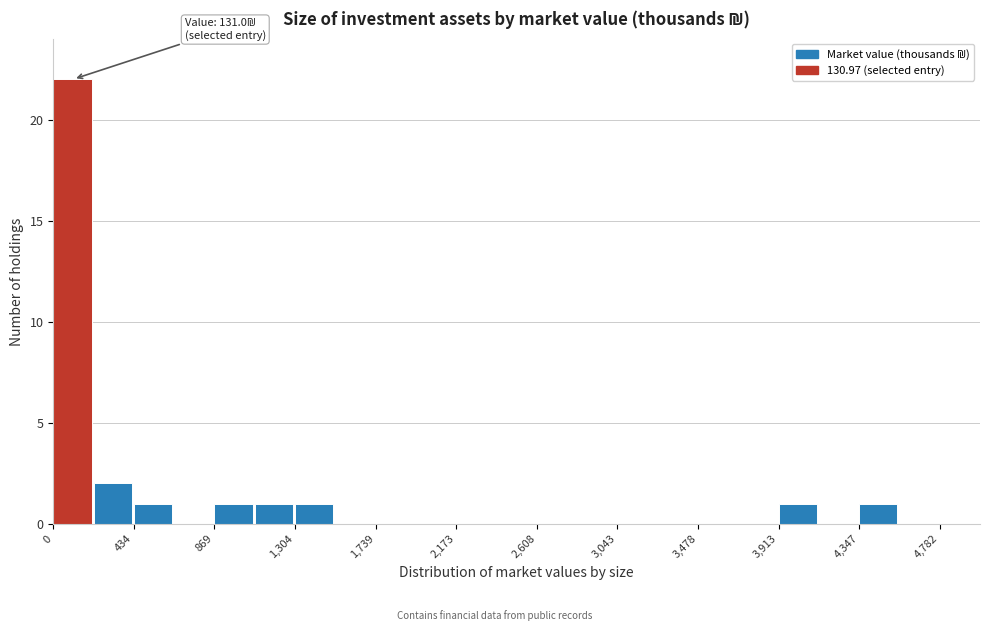

Over which range of the x-axis is the bar tallest?

0 to 200